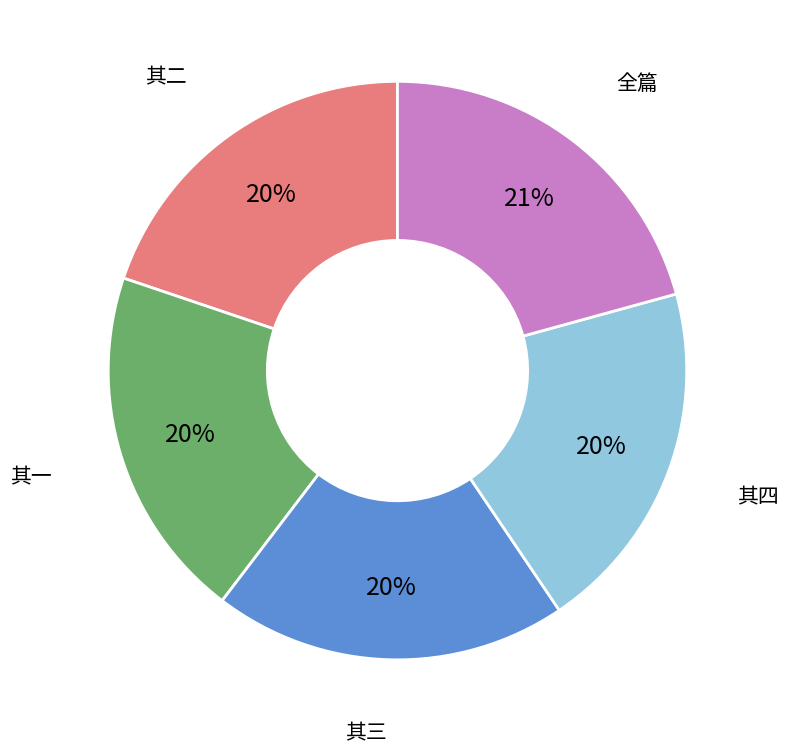

To the nearest percent, what is the average slice percentage?

20%